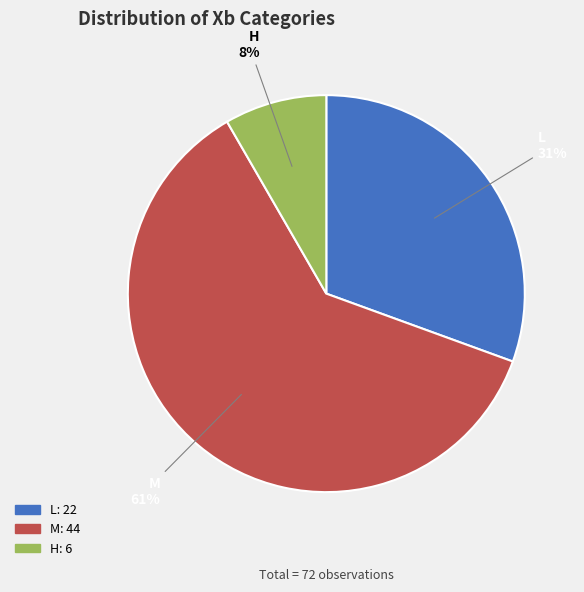

Is the sum of M and L greater than half?

Yes